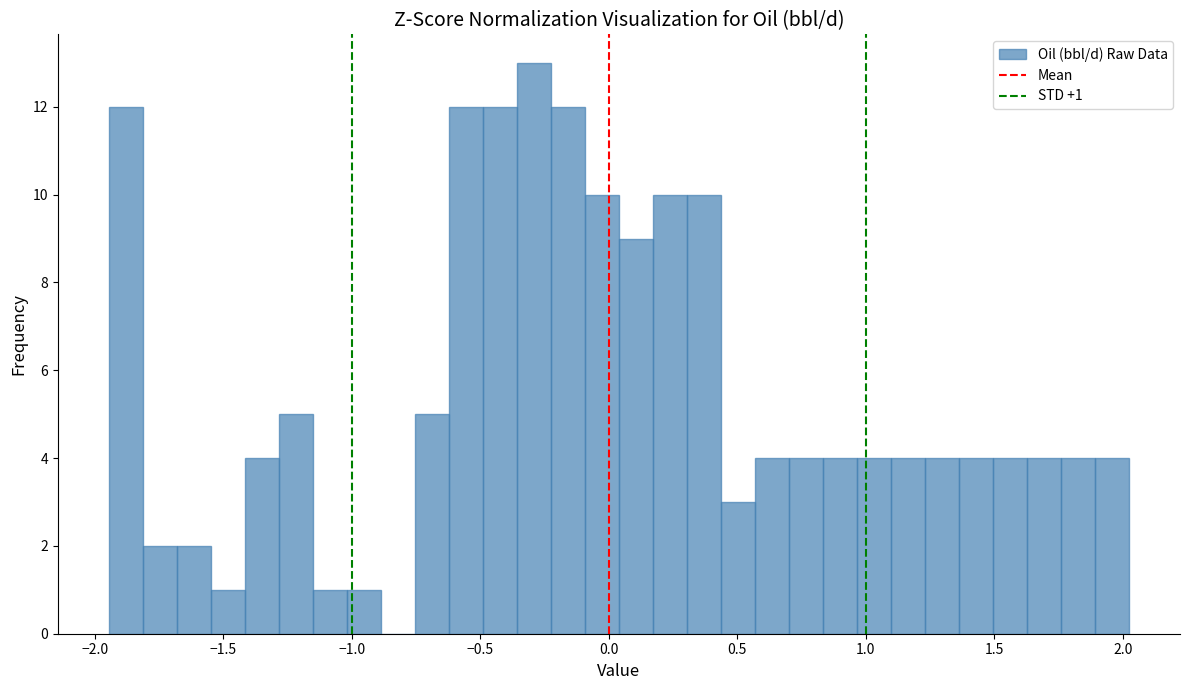

Around what value on the x-axis is the tallest bar? Give the approximate position of its centre, as read against the axis.

-0.30